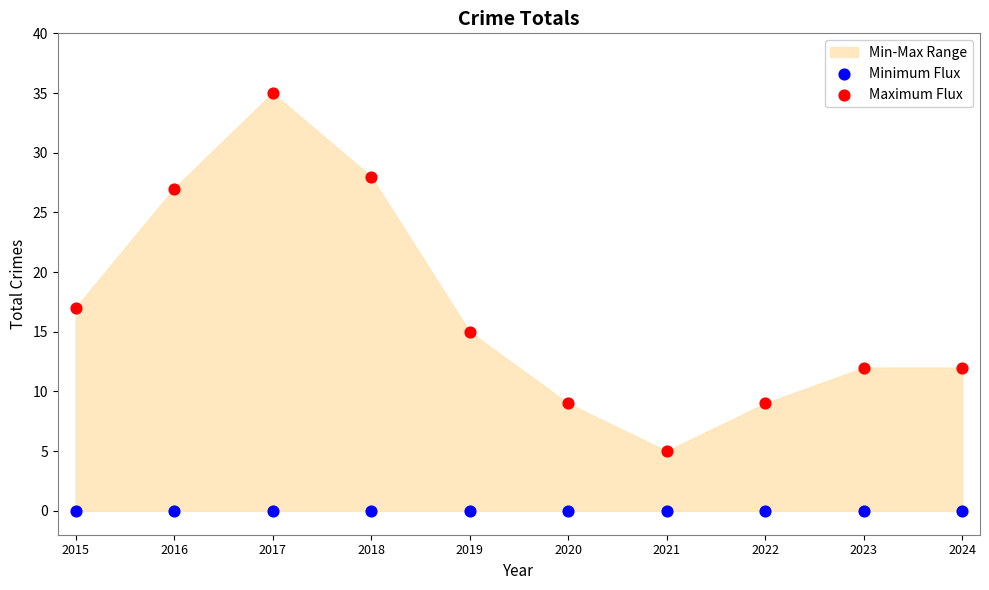

Which series reaches the maximum Y coordinate?

Maximum Flux